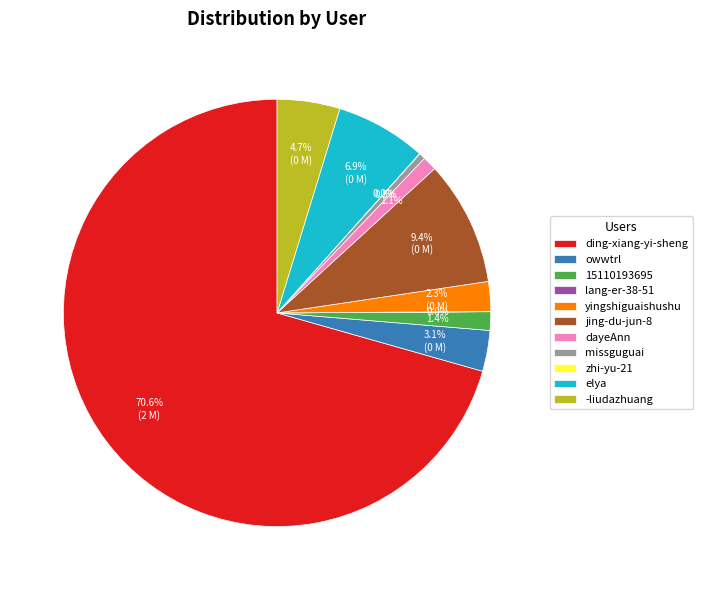

To the nearest percent, what is the average slice percentage?

9%